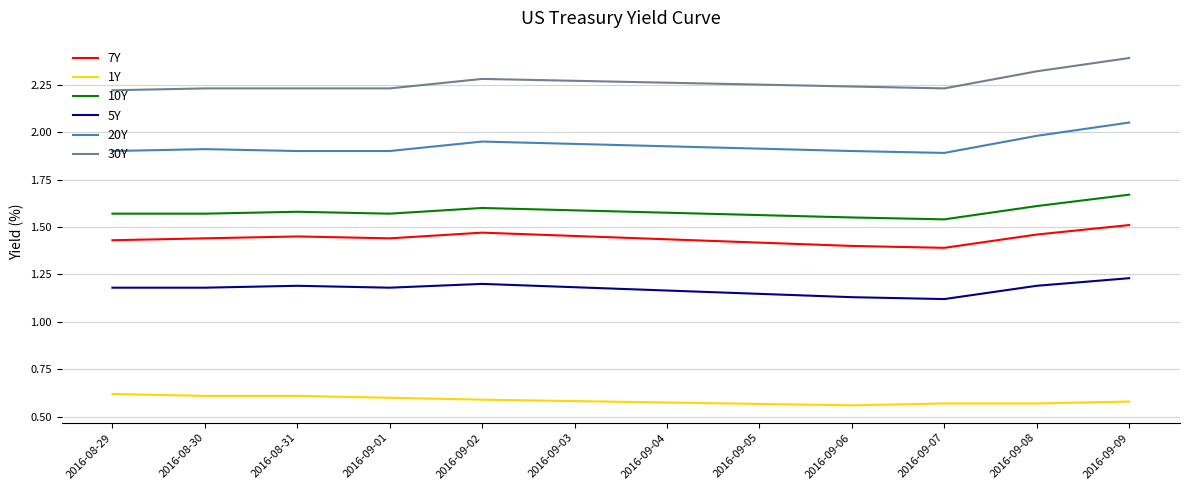

What position from the right is 2016-09-01?

6